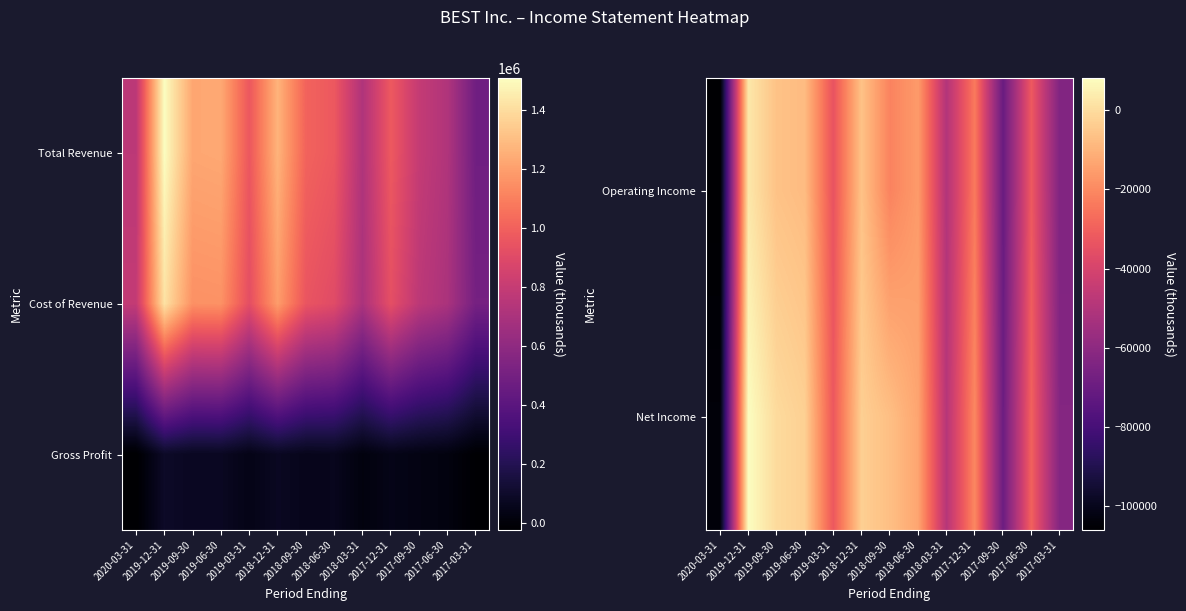

At how many categories does at least one series exceed 19398?

10